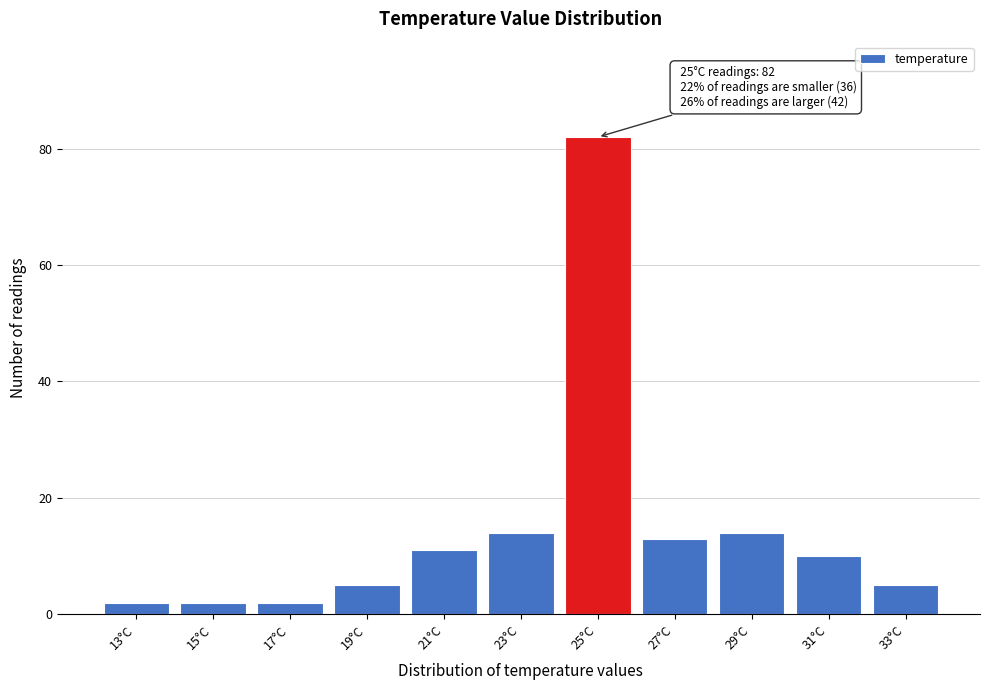

Reading right to left, extract all data points from this chart.

5	10	14	13	82	14	11	5	2	2	2